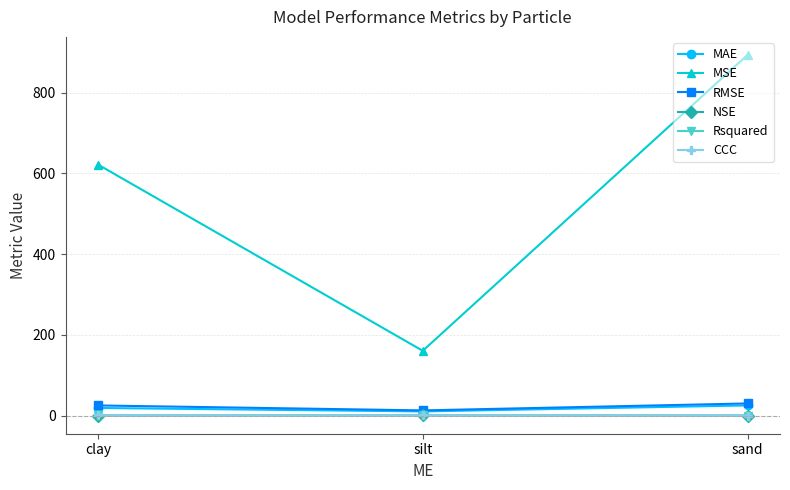

What position from the left is clay?

1